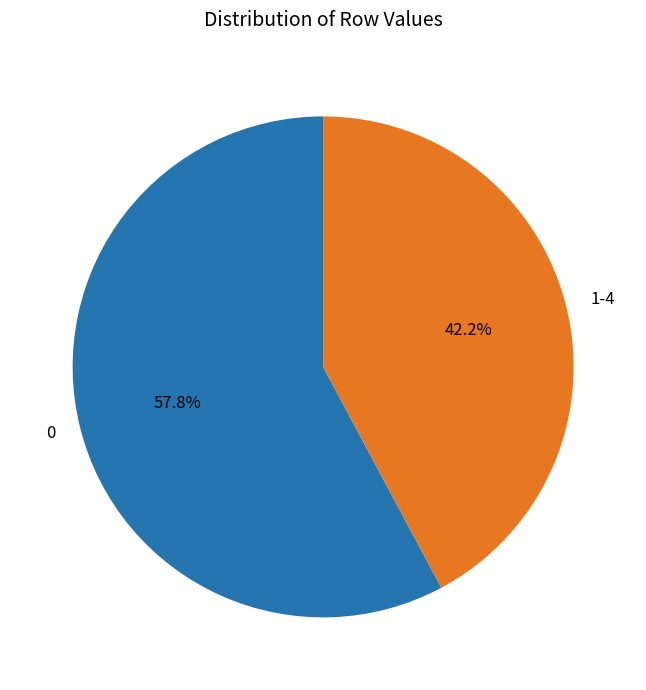

To the nearest percent, what is the difference between the largest and smallest slice percentages?

16%